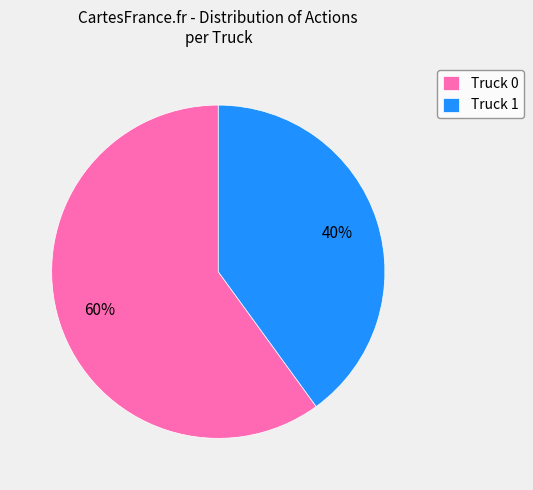

Do Truck 0 and Truck 1 together represent more than half of the pie?

Yes